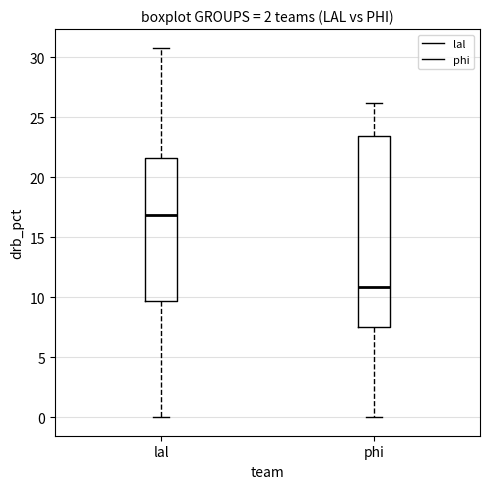

Reading left to right, transcribe this box plot: for each box, give where its median line is, the range the box spans, and where its two whiskers end, as read against the y-axis. The values are not printed on the chart, so give them approximately, as read against the axis.

lal: median 17.0, box 9.5 to 21.5, whiskers 0.0 to 31.0
phi: median 11.0, box 7.5 to 23.5, whiskers 0.0 to 26.0